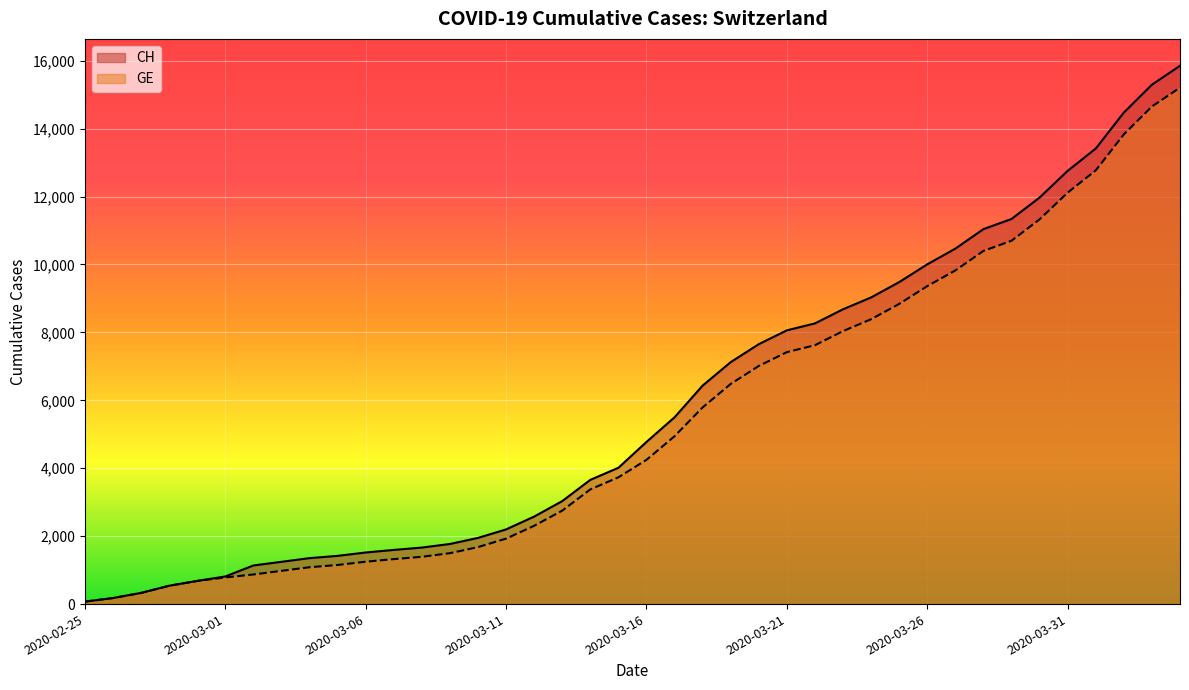

True or false: GE and CH cross at least once.

False